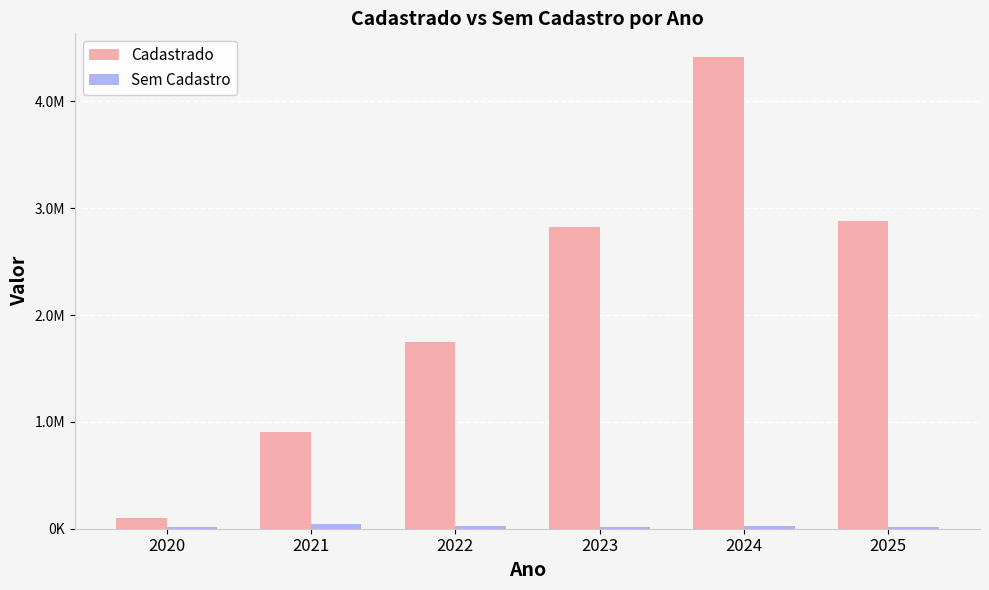

The Sem Cadastro series shows 26365.0 at 2024. True or false?

True